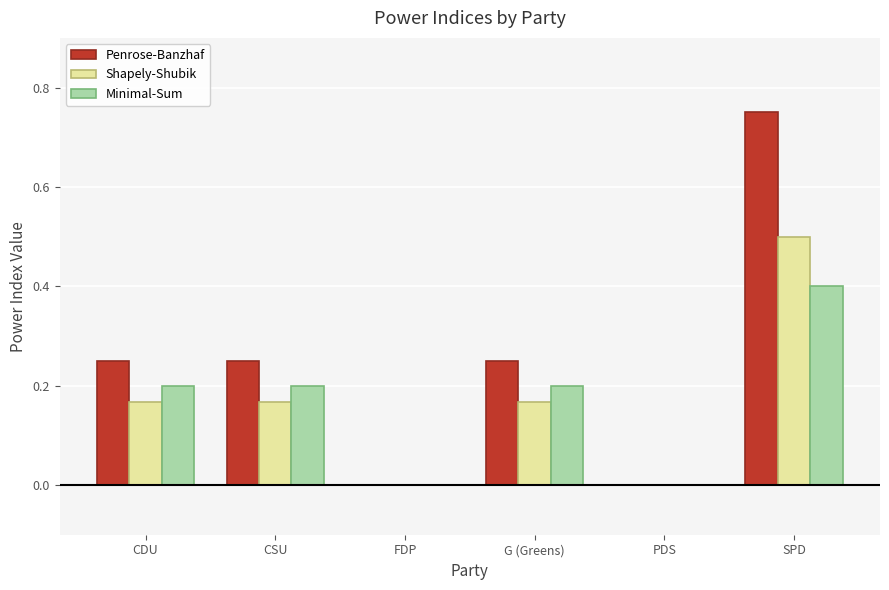

Which series changed the most between CDU and SPD?

Penrose-Banzhaf